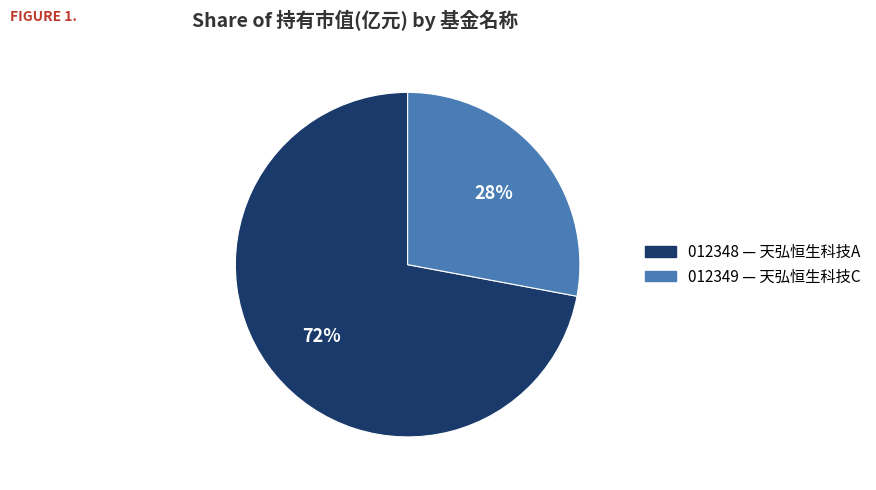

To the nearest percent, what is the difference between the largest and smallest slice percentages?

44%